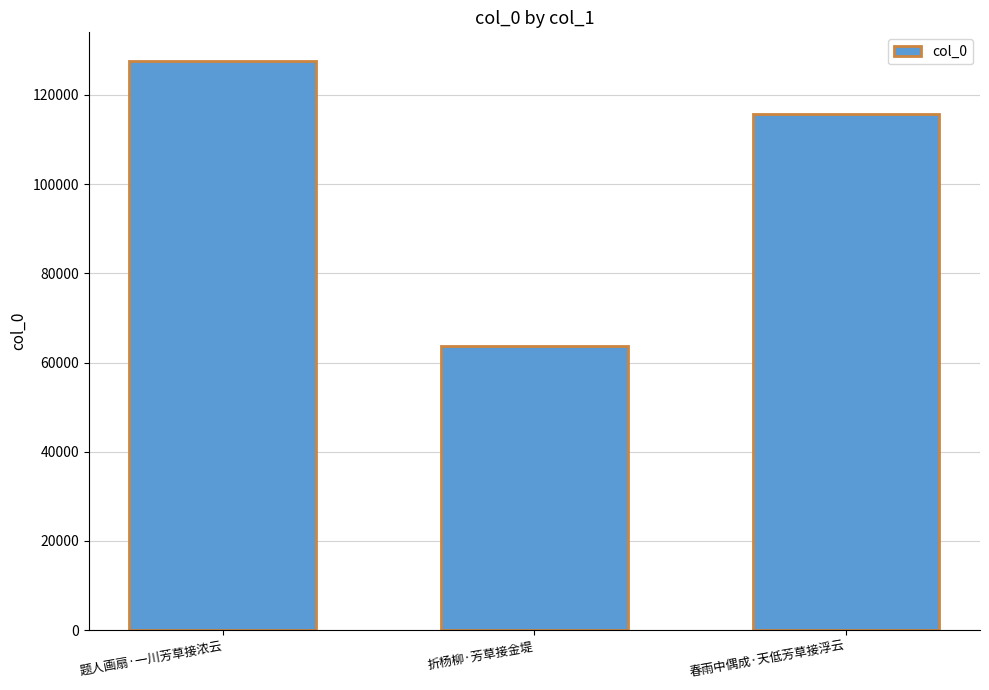

The chart shows a value of 57225 at 题人画扇·一川芳草接浓云. True or false?

False